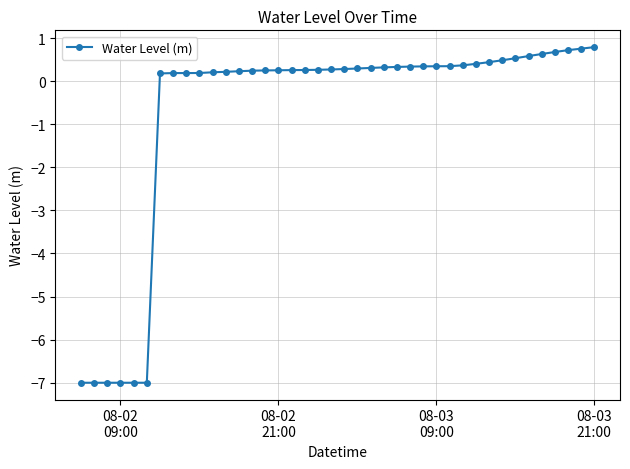

What is the average value?

-0.7